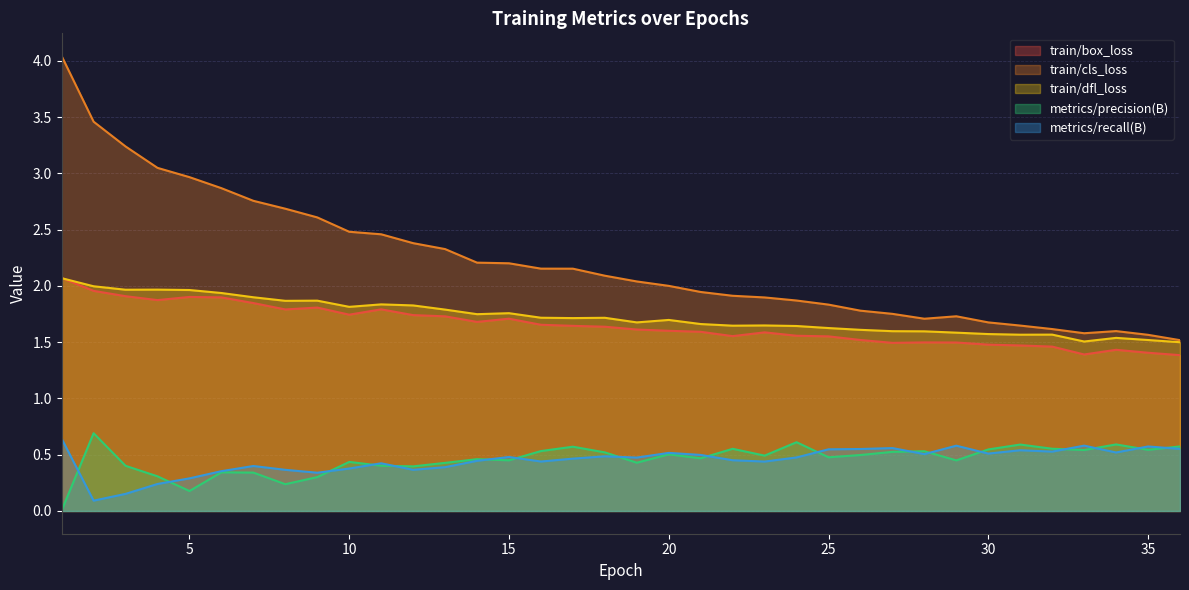

What is the difference between the highest and lowest values at 24?

1.4